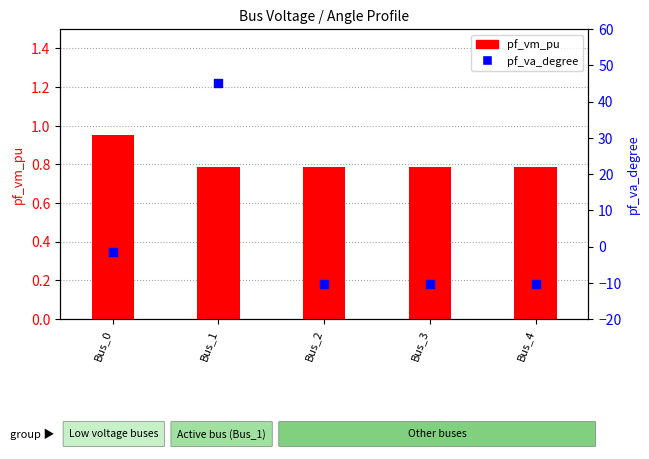

Which series has the widest spread of Y values?

pf_va_degree